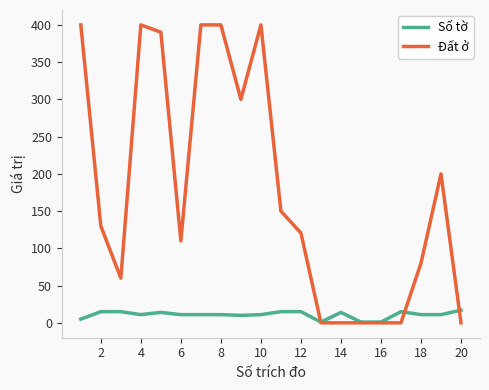

Which series has the largest total across all categories?

Đất ở